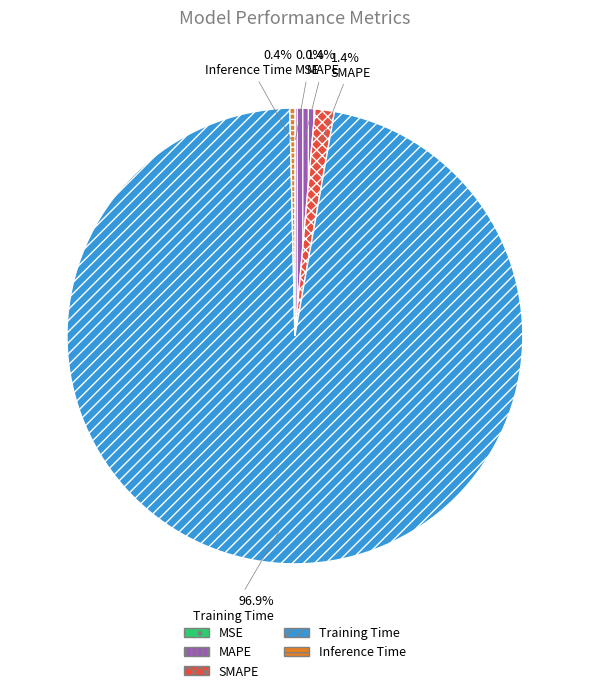

What portion of the pie excludes MAPE?

98.6%